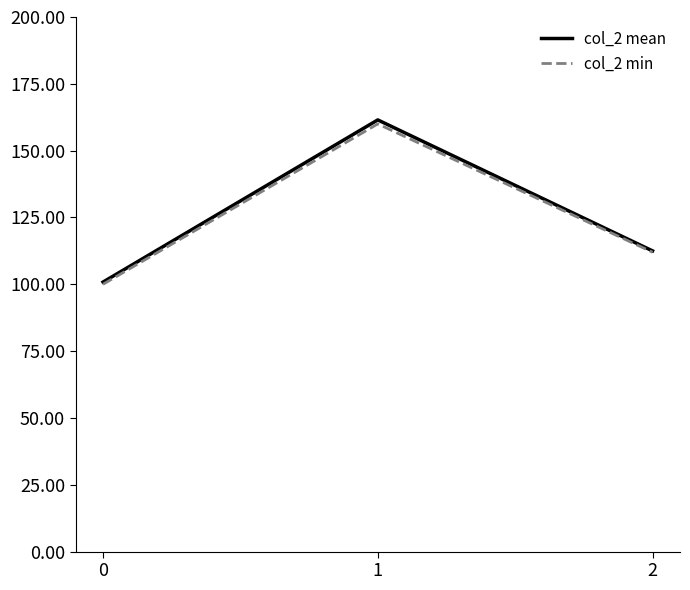

At how many categories does at least one series exceed 118?

1